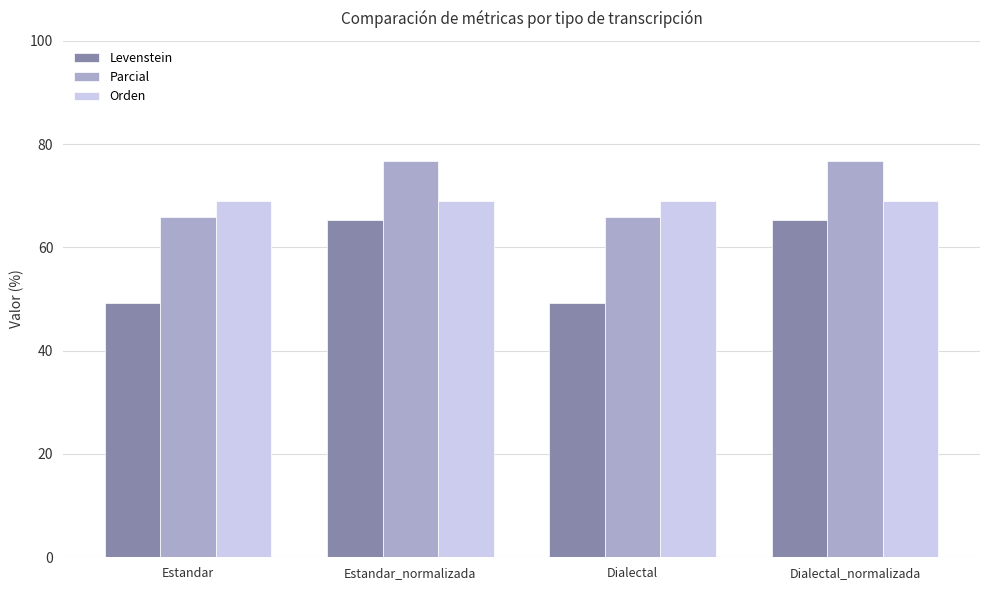

Is the value of Levenstein at Dialectal_normalizada greater than the value of Orden at Estandar?

No